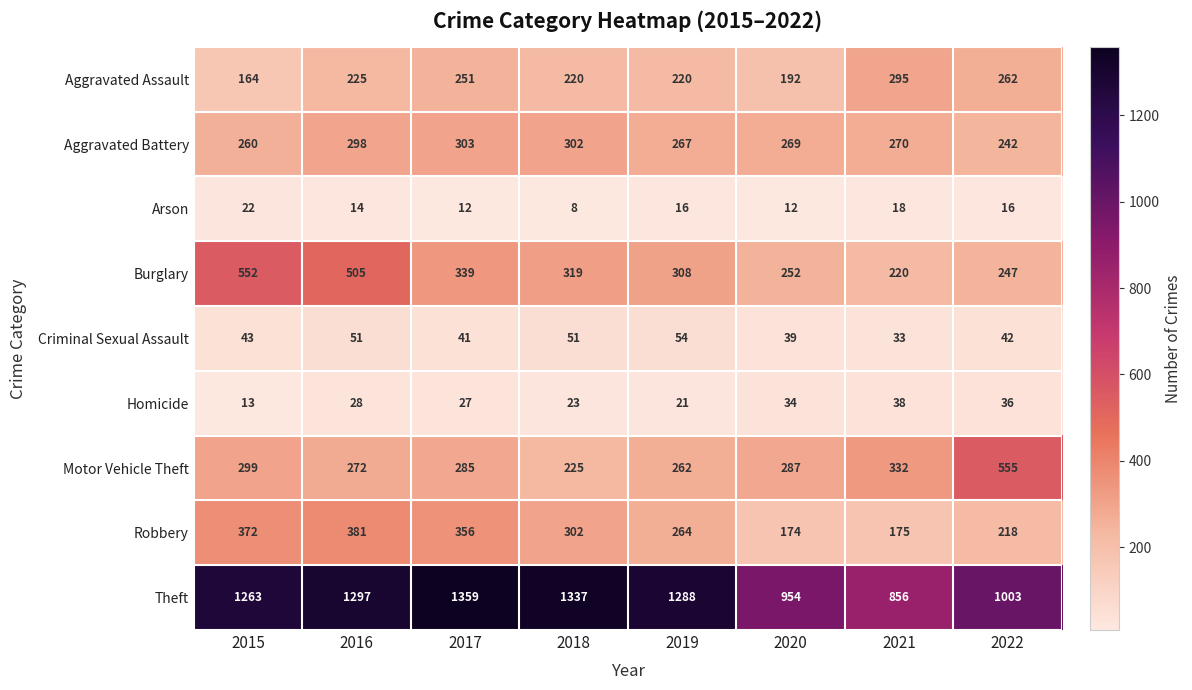

Which label corresponds to the largest value in the chart?

2017